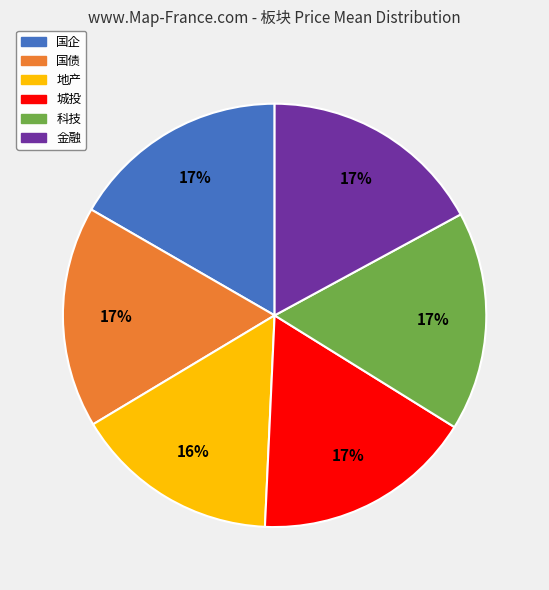

To the nearest percent, what is the average slice percentage?

17%